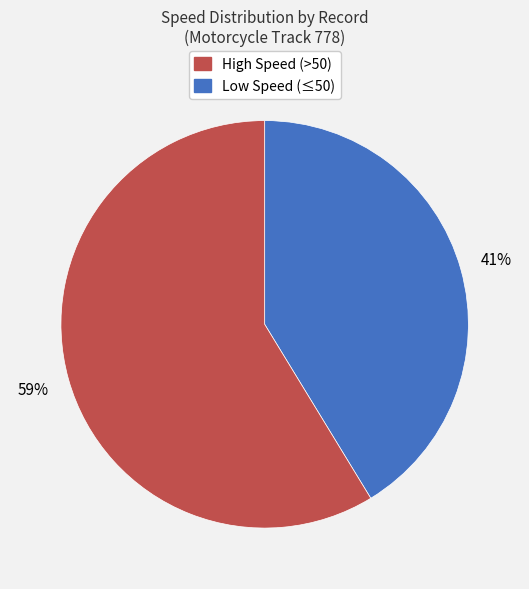

Count the number of slices in the pie.

2